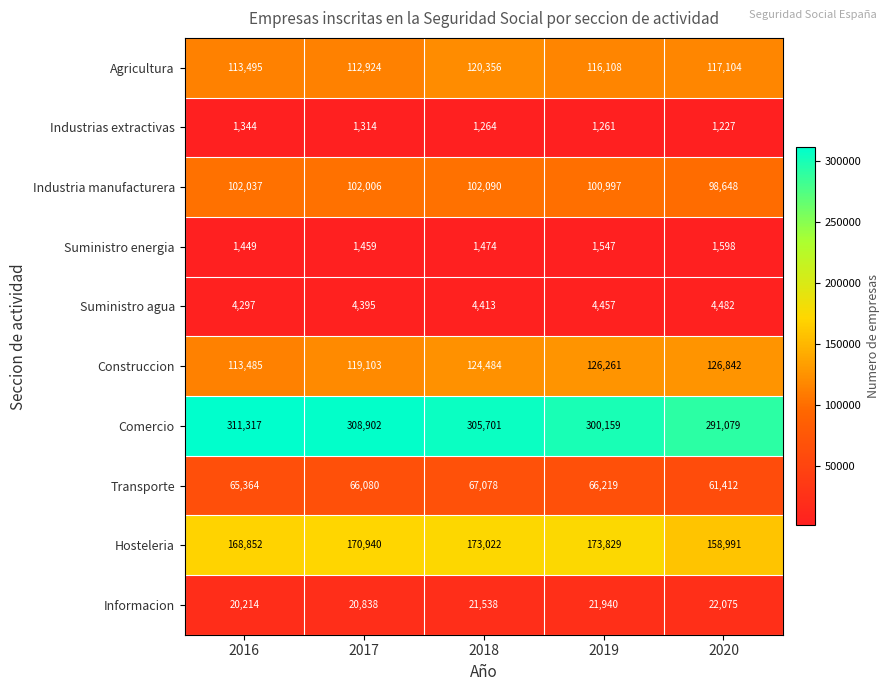

Is it true that Suministro energia equals 1547 at 2019?

True